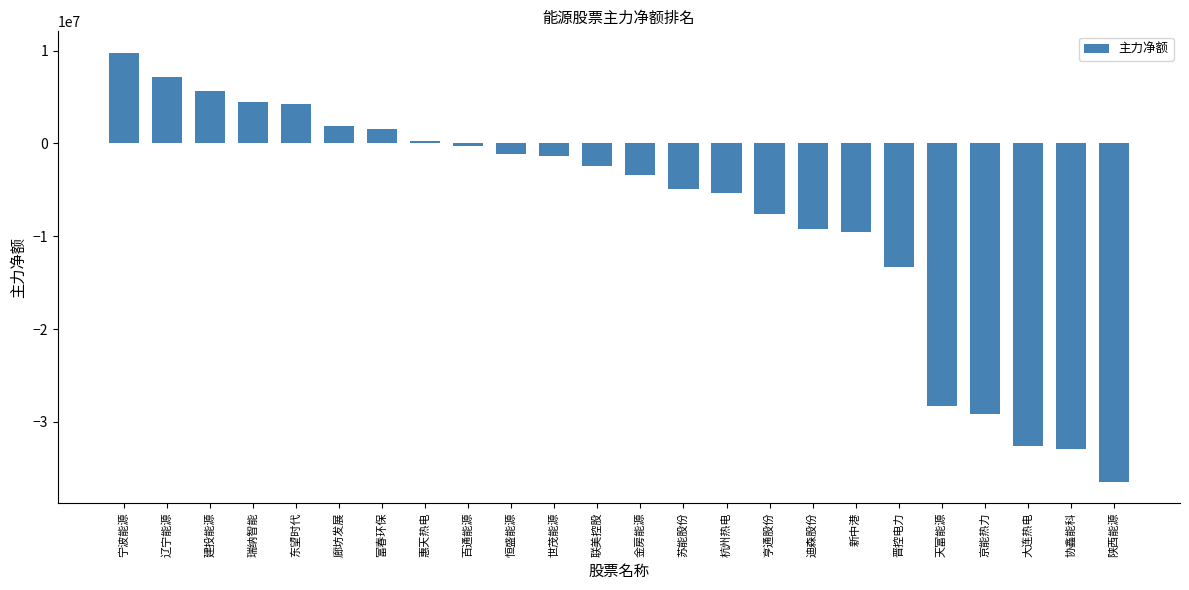

Which category has the lowest value across all series?

陕西能源